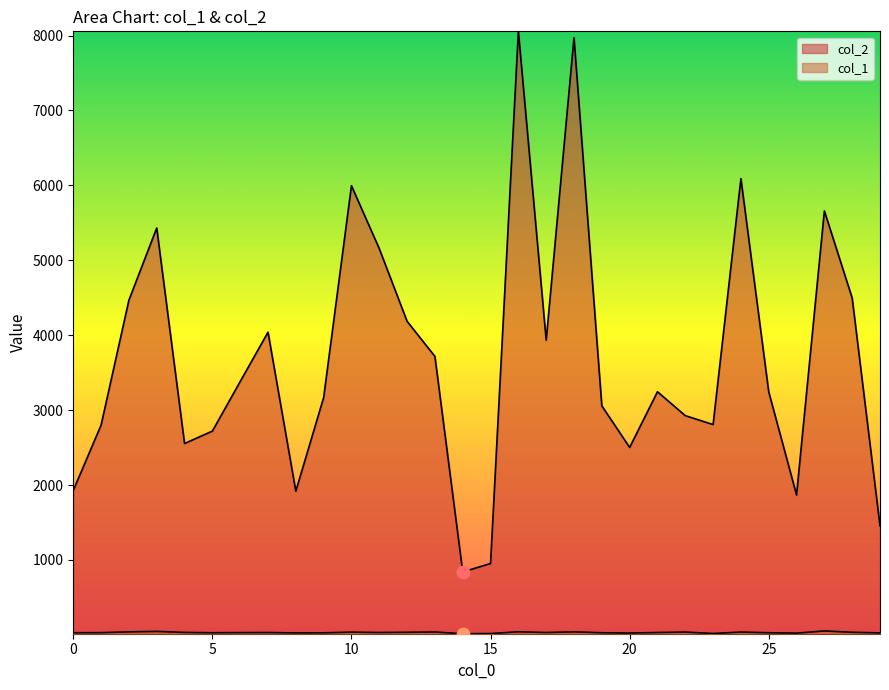

What is the total value across all series at 14?

855